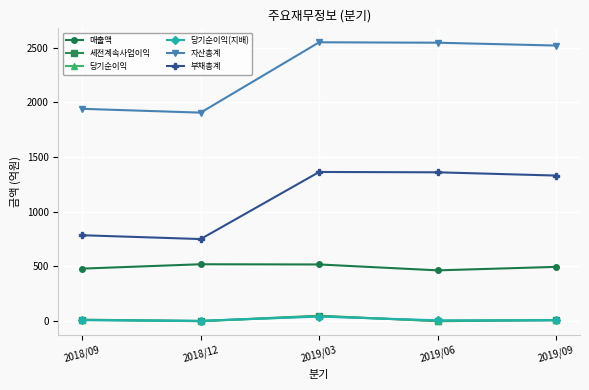

How many data points in 세전계속사업이익 are less than 5?

2